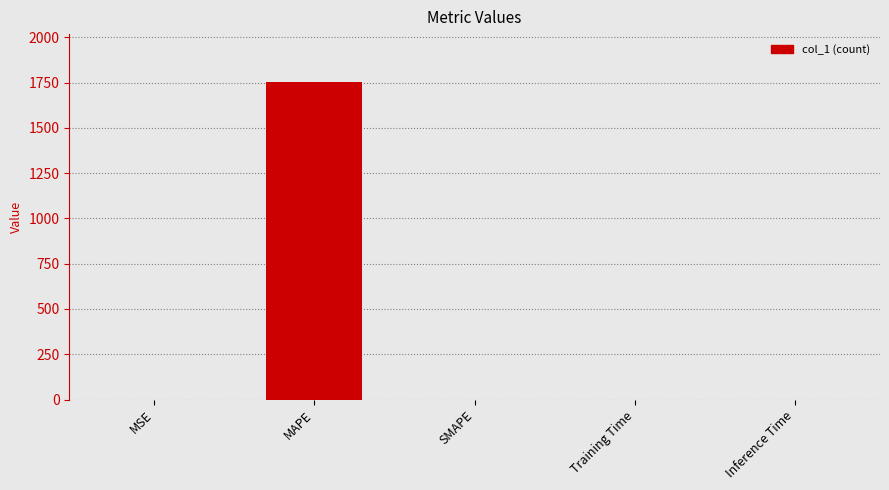

Between Training Time and MAPE, which is larger?

MAPE